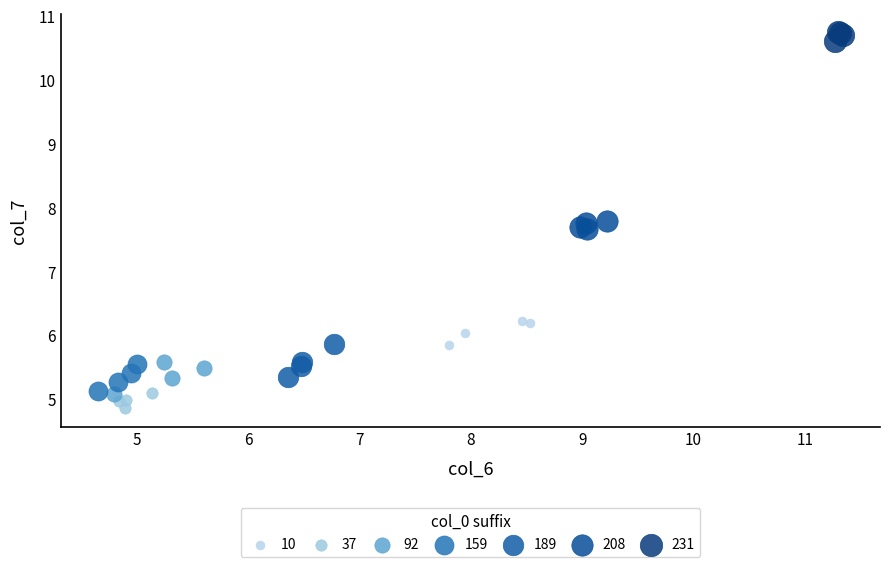

Which series contains the highest Y value?

231